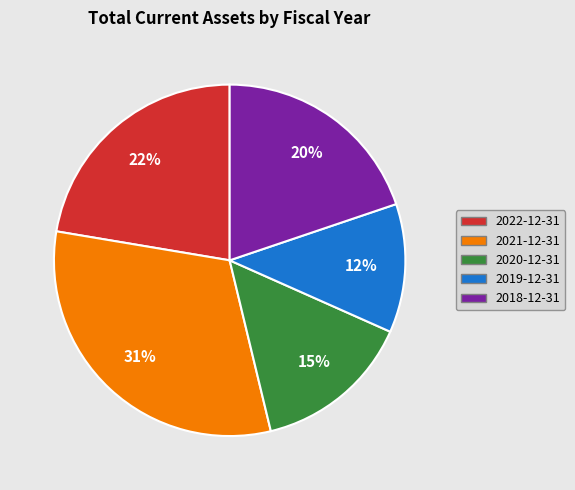

How many segments does this pie chart have?

5